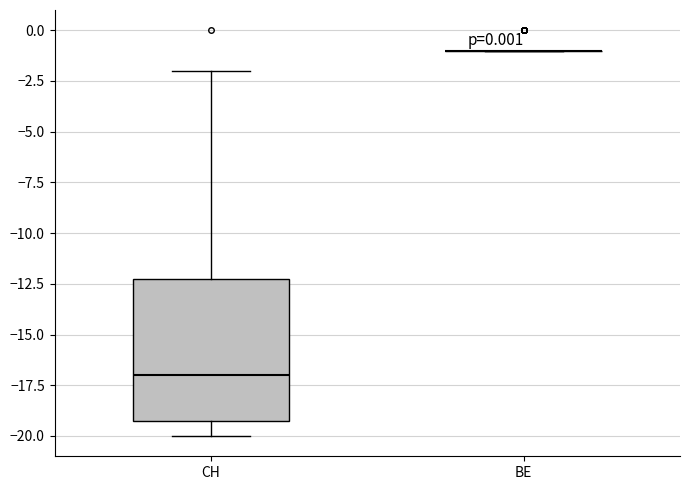

Reading left to right, read every box against the y-axis: the position of its median line, the range the box covers, and the ends of its whiskers. The values are not printed on the chart, so give them approximately, as read against the axis.

CH: median -17, box -19 to -12, whiskers -20 to -2
BE: box collapsed to a line at -1, whiskers -1 to -1